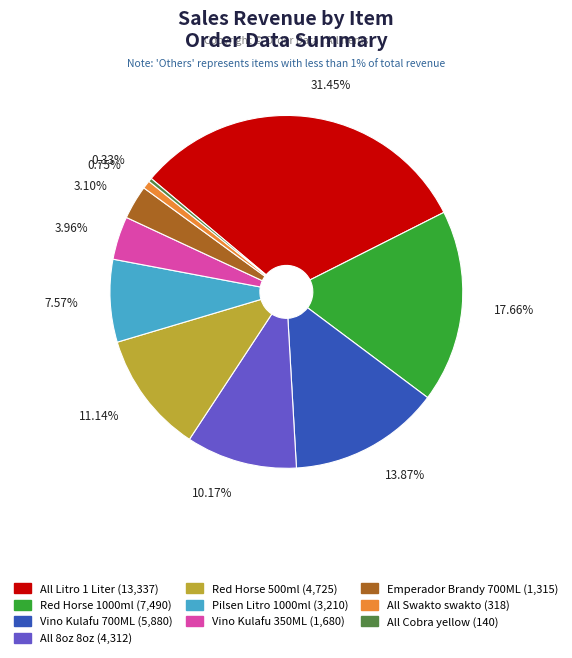

The Vino Kulafu 700ML slice represents 14% of the pie. True or false?

True